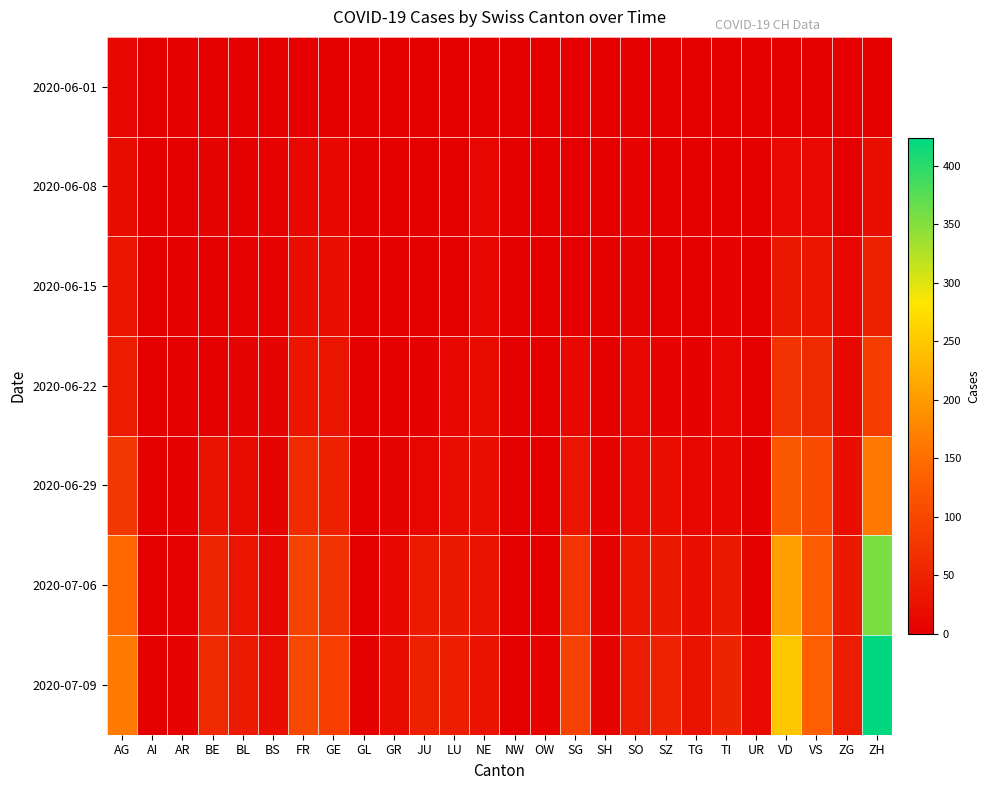

What is the total value across all series at BE?

144